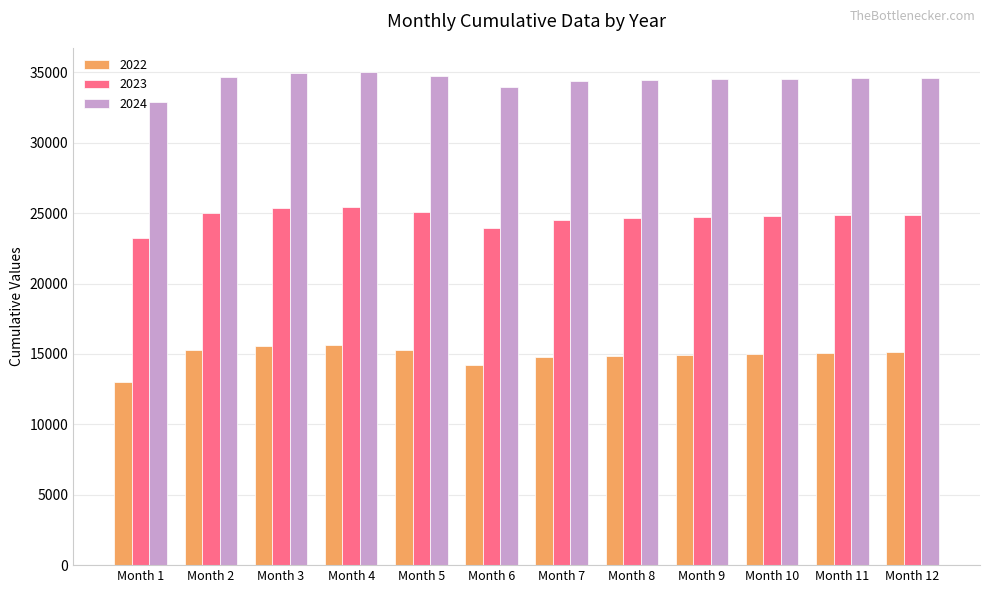

What is the approximate value of 2023 at Month 10, to the nearest 100?

24800